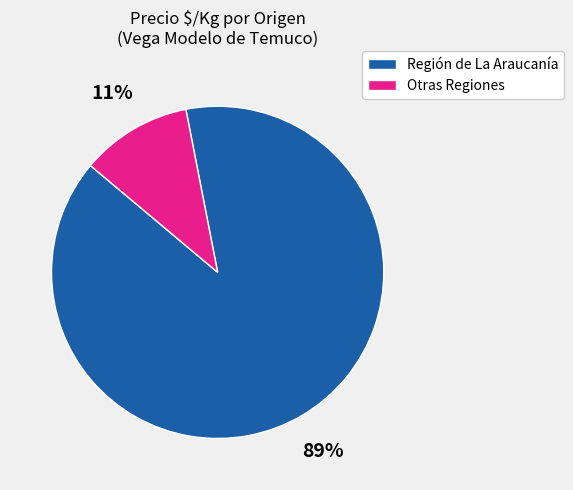

To the nearest percent, what percentage of the pie is Región de La Araucanía?

89%